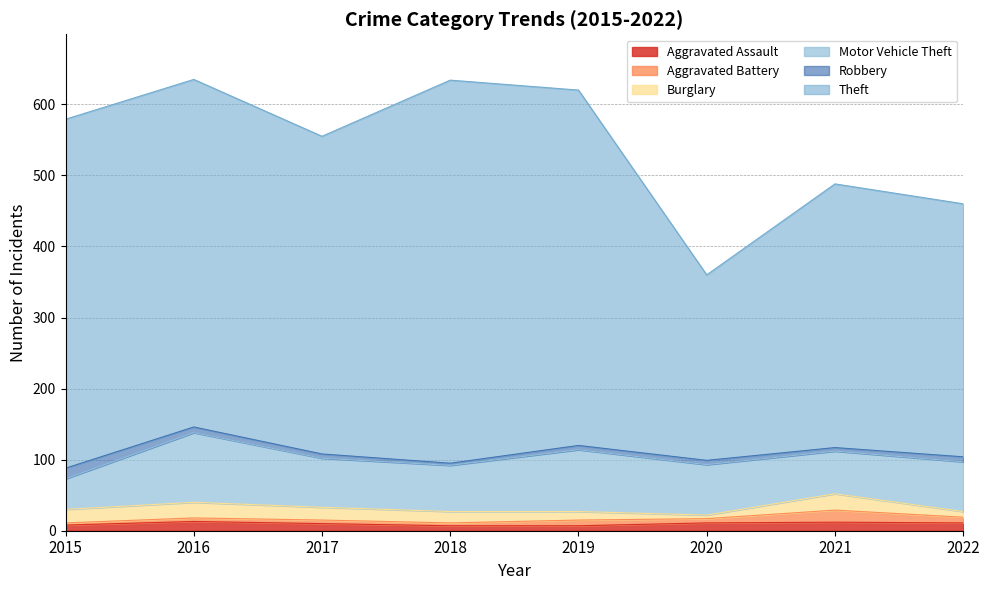

True or false: Theft has a value of 261 at 2020.

True